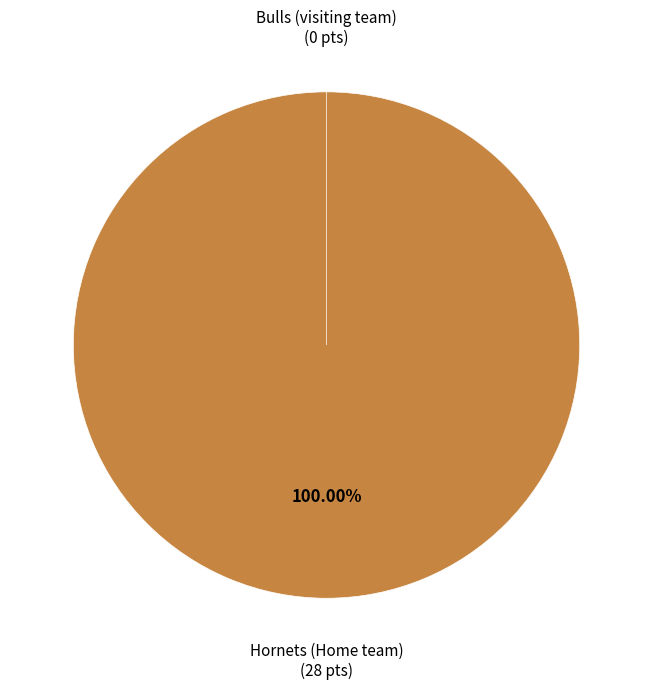

To the nearest percent, what is the difference between the Bulls (visiting team) and Hornets (Home team) slice percentages?

100%